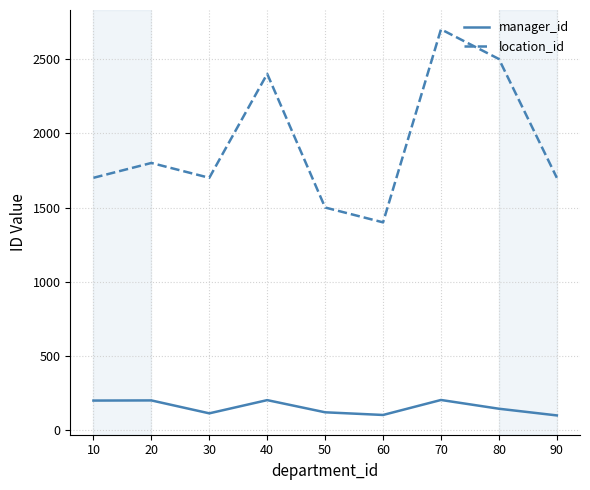

At which label is location_id closest to 2050?

20